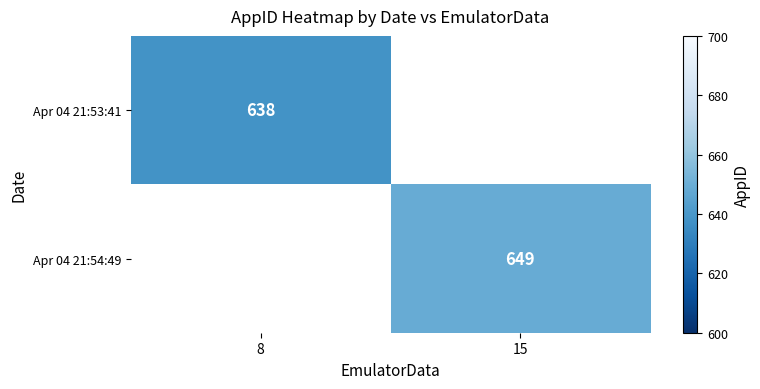

True or false: Apr 04 21:54:49 has a value of 1095 at 15.

False